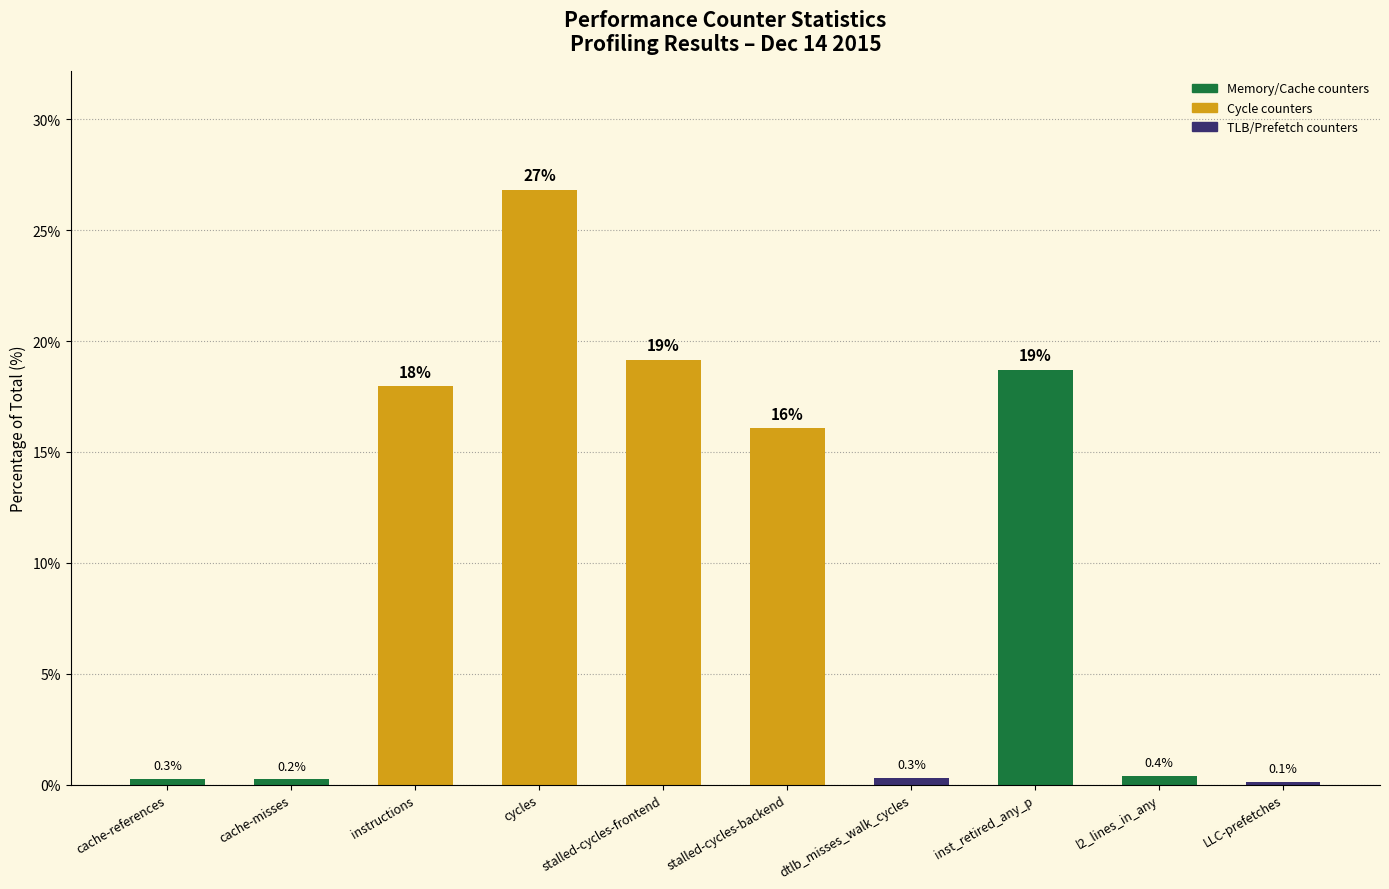

What is the label of the 9th bar from the right?

cache-misses